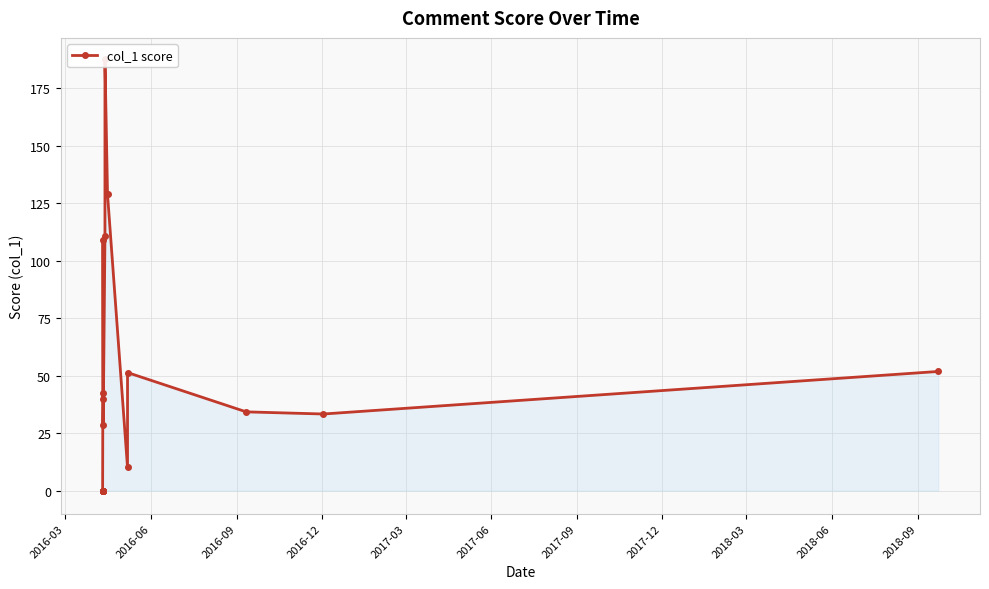

What is the difference between the second highest and second lowest values?

128.9